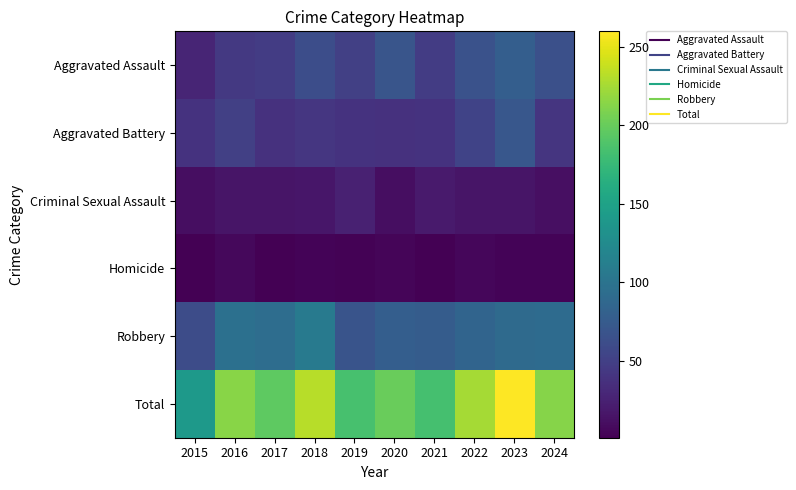

Count the number of data series in this chart.

6